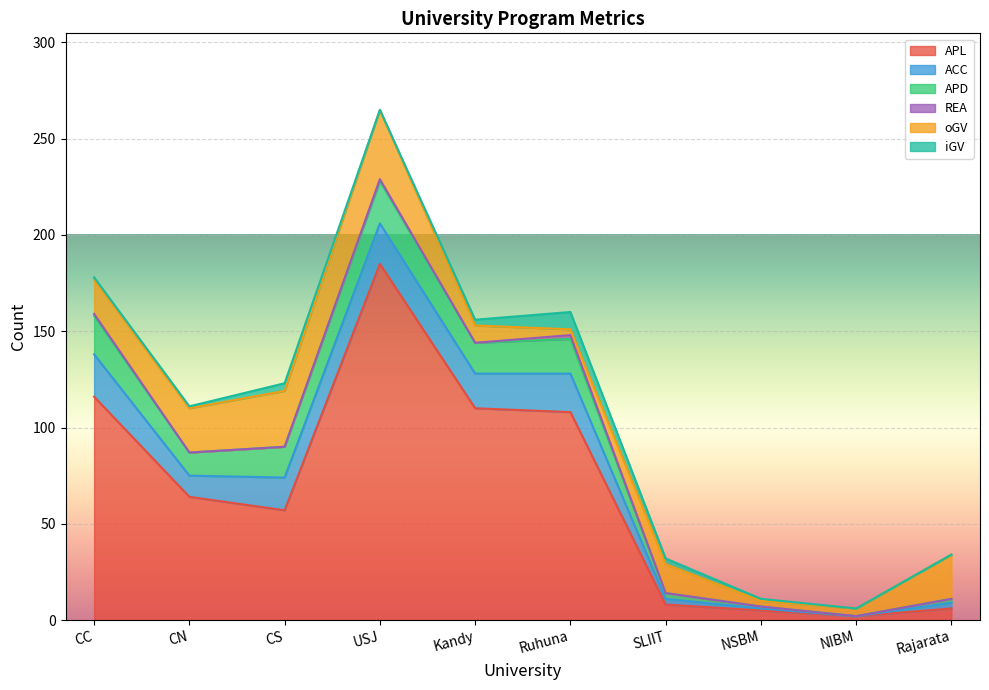

Which category has the highest value in the APL series?

USJ